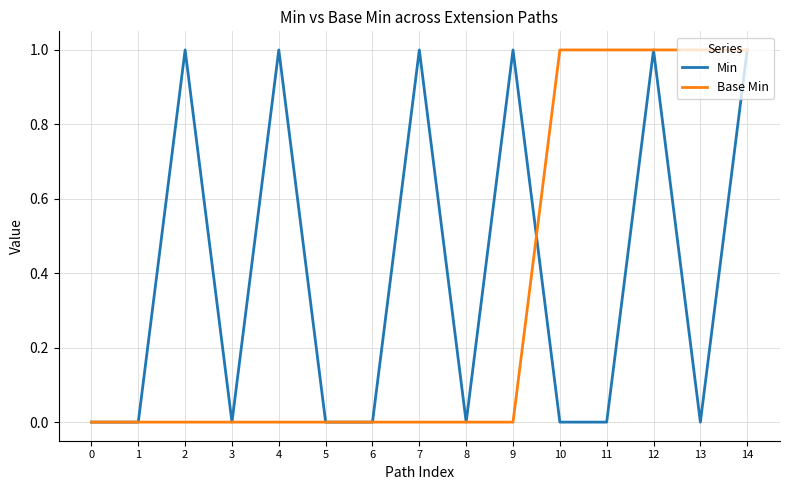

Which series has the largest total across all categories?

Min